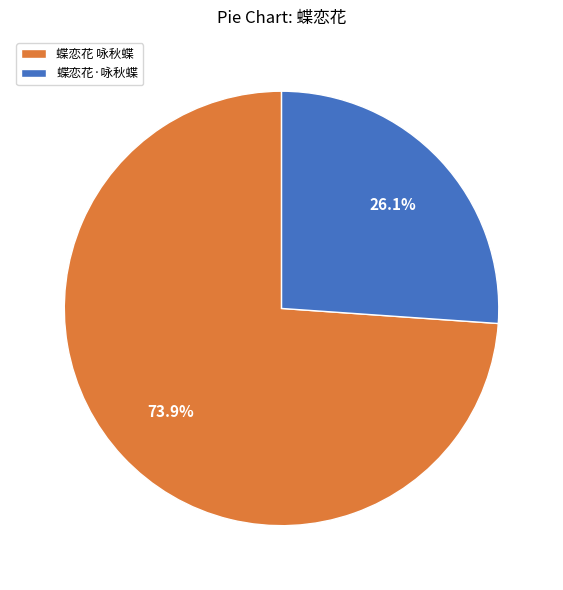

To the nearest percent, what is the combined percentage of 蝶恋花·咏秋蝶 and 蝶恋花 咏秋蝶?

100%